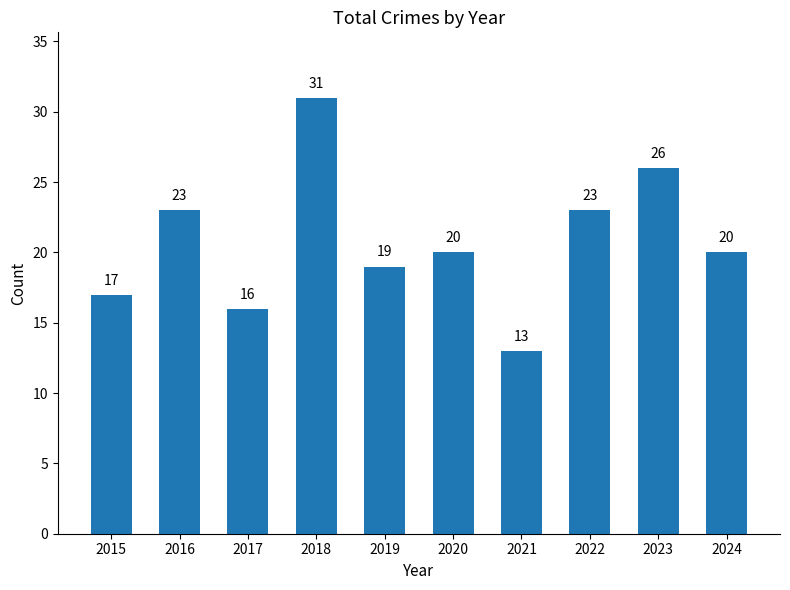

Is it true that the value at 2019 is 7?

False